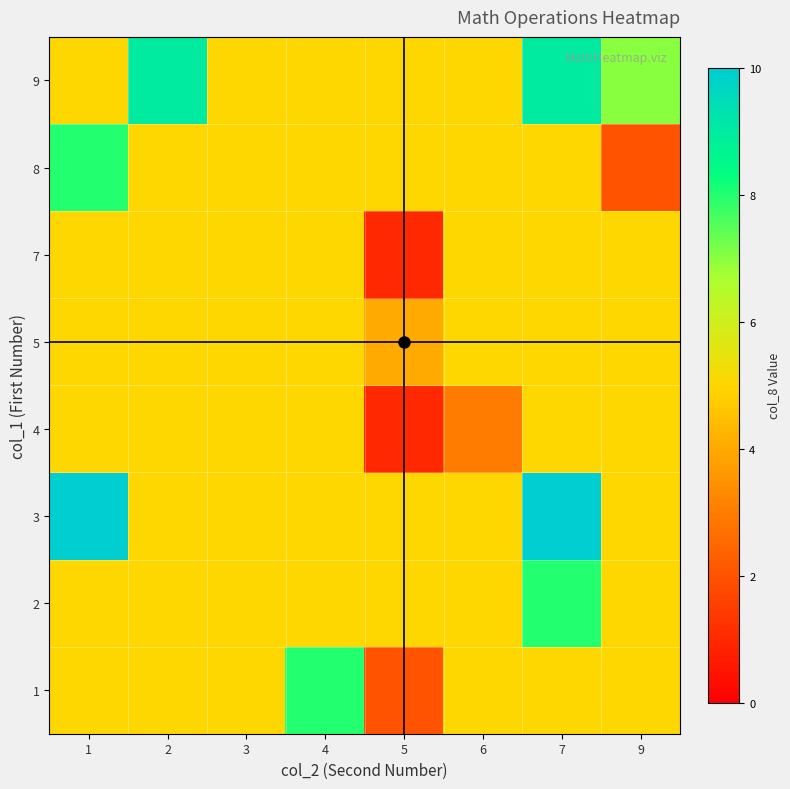

Which category has the lowest value across all series?

5